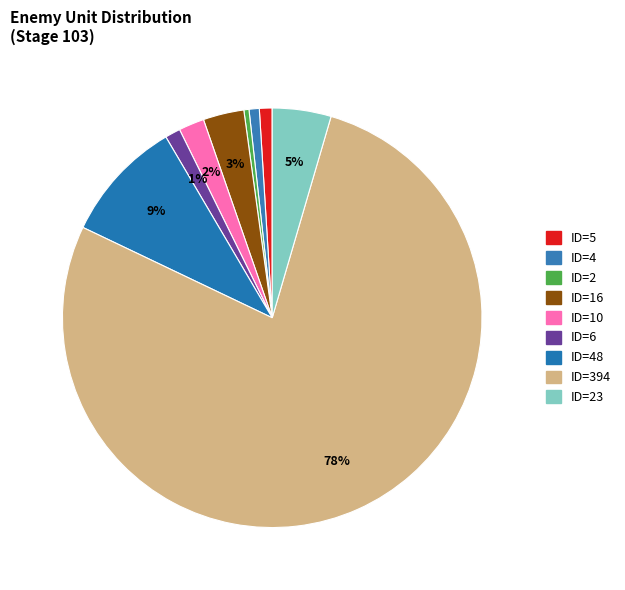

What is the majority slice?

ID=394